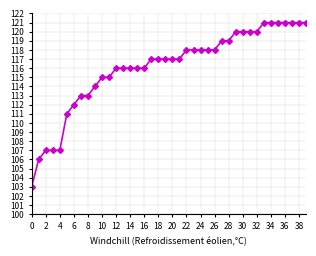

Reading left to right, what are all the values shown in this chart?

103	106	107	107	107	111	112	113	113	114	115	115	116	116	116	116	116	117	117	117	117	117	118	118	118	118	118	119	119	120	120	120	120	121	121	121	121	121	121	121